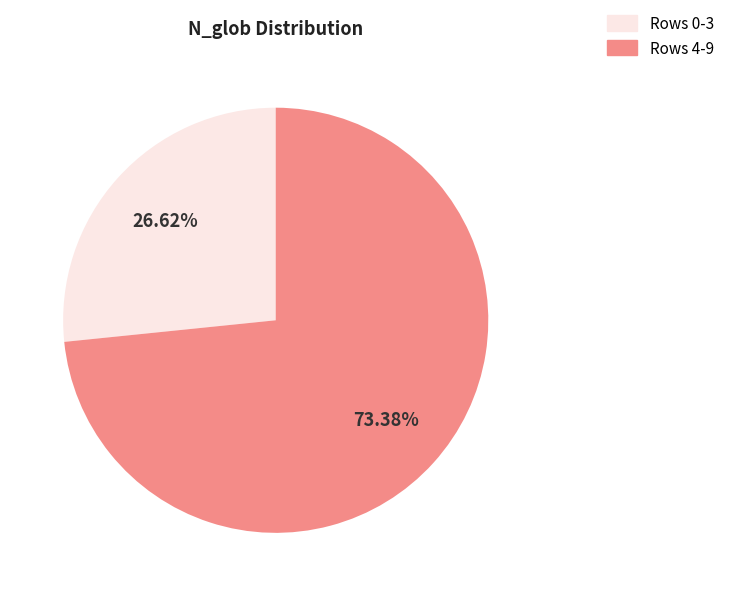

Is there a majority slice in this chart?

Yes